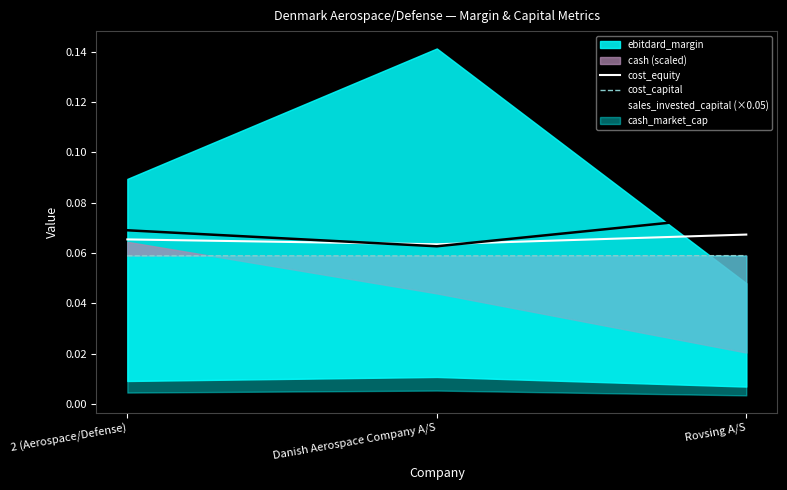

The value of sales_invested_capital (×0.05) at 2 (Aerospace/Defense) is 0.0. True or false?

False